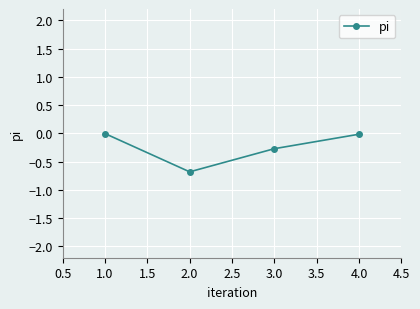

How many lines are shown in the chart?

1